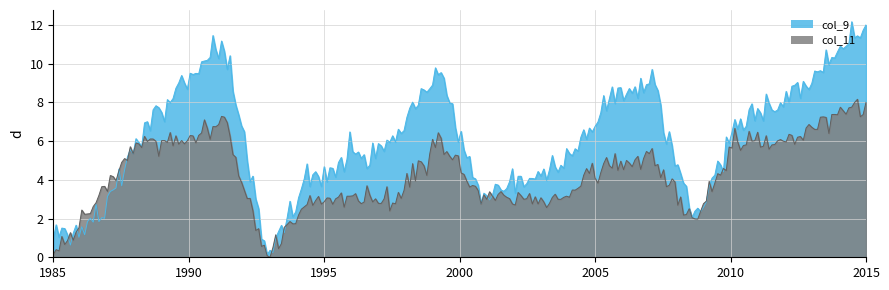

What is the spread (max minus min) of values at 0?

1